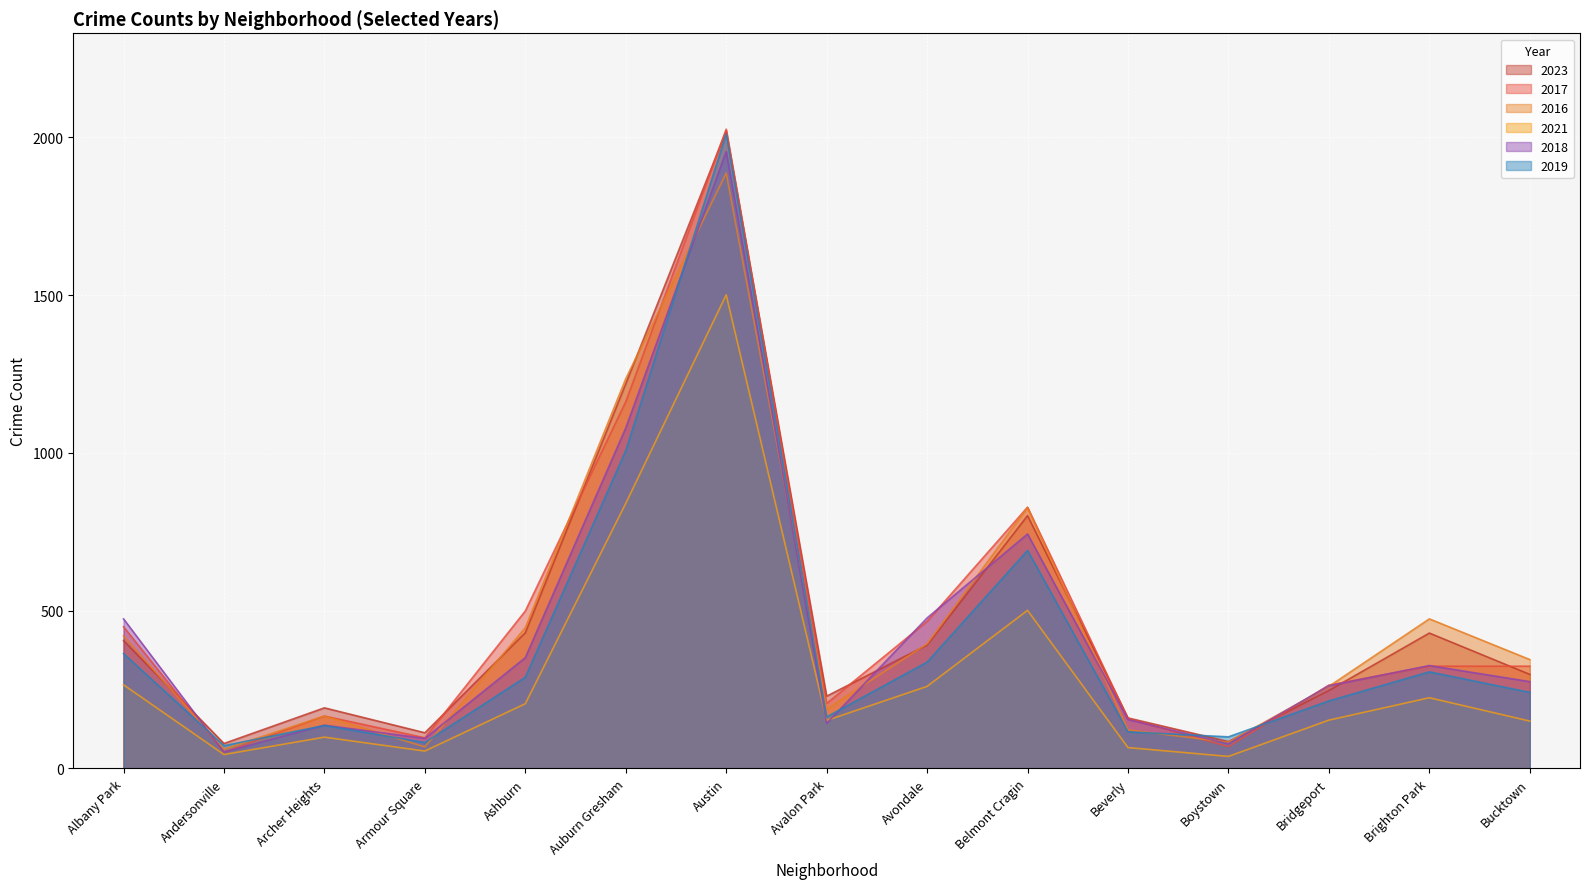

At which category is the sum across all series the highest?

Austin